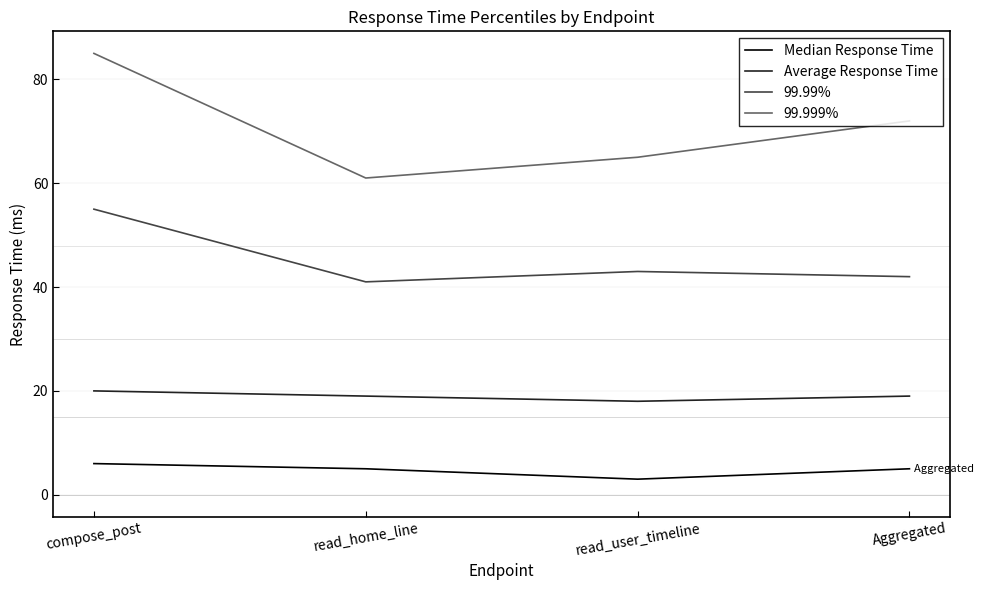

Which series has the widest spread of values?

99.999%